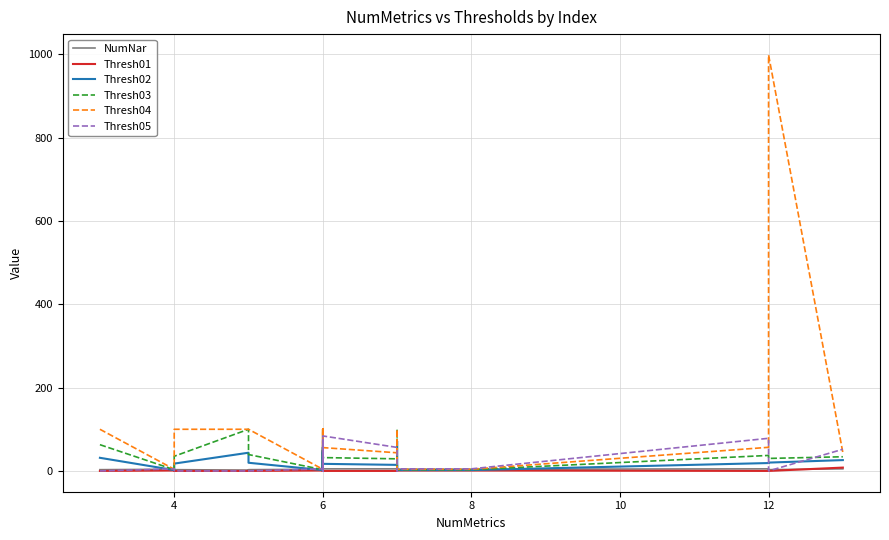

Where is the first local maximum for Thresh05?

4